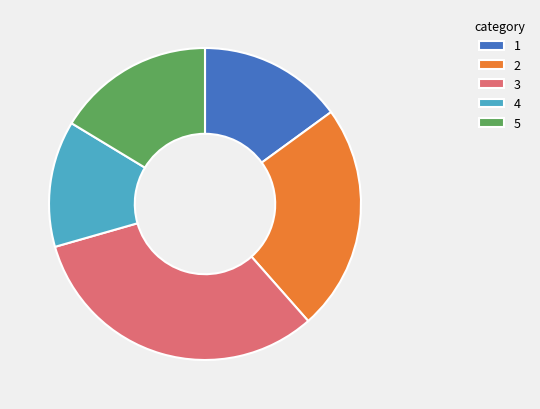

What is the ratio of the value at 3 to the value at 1?

2.1